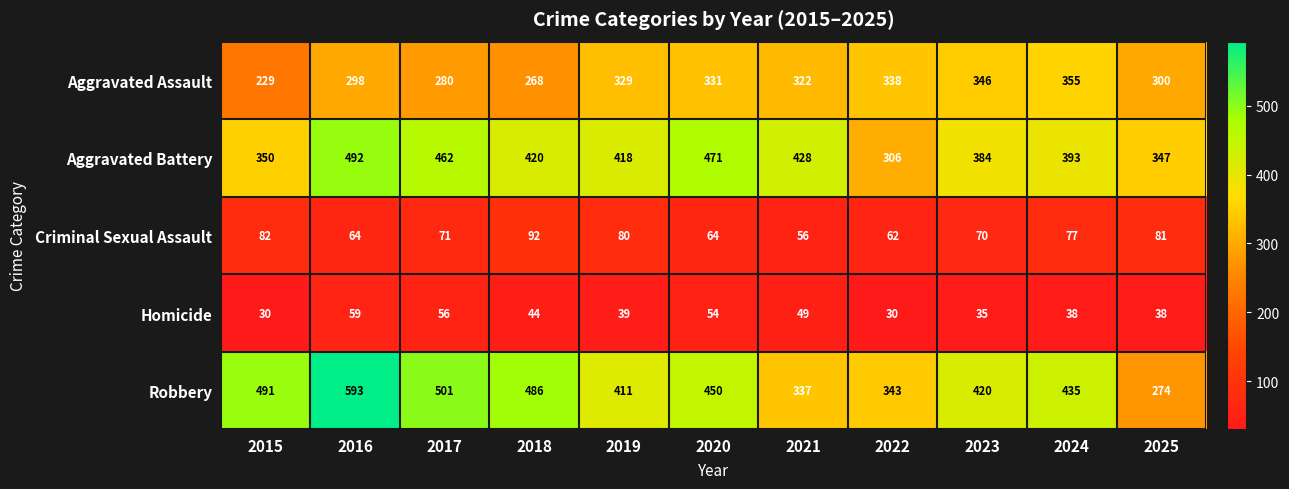

Is the value of Criminal Sexual Assault at 2016 greater than the value of Robbery at 2018?

No